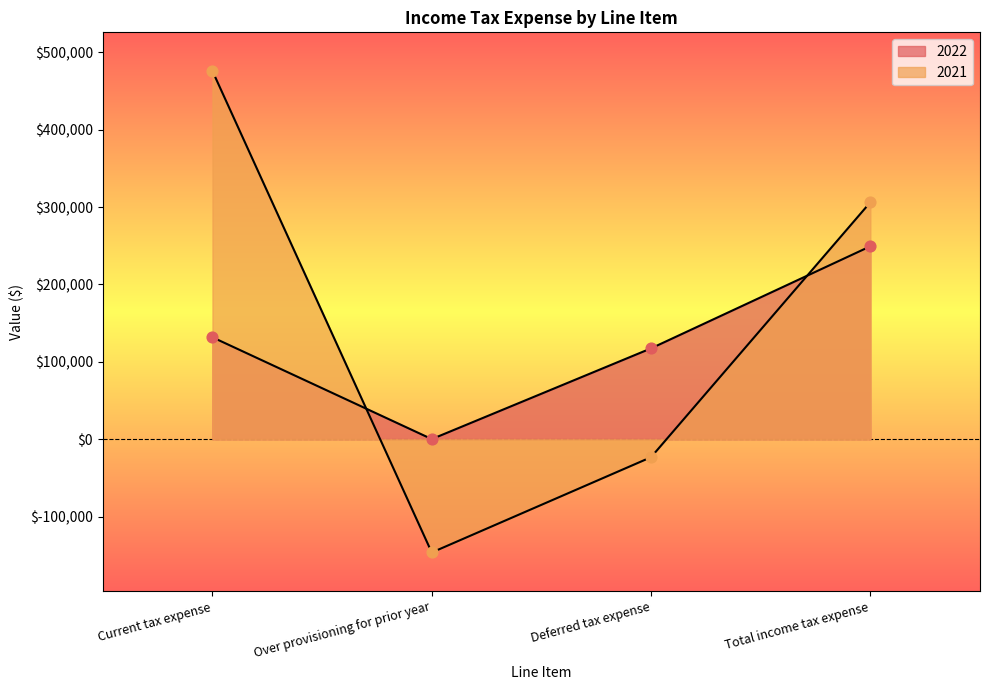

Is the value of 2022 at Deferred tax expense greater than the value of 2021 at Over provisioning for prior year?

Yes